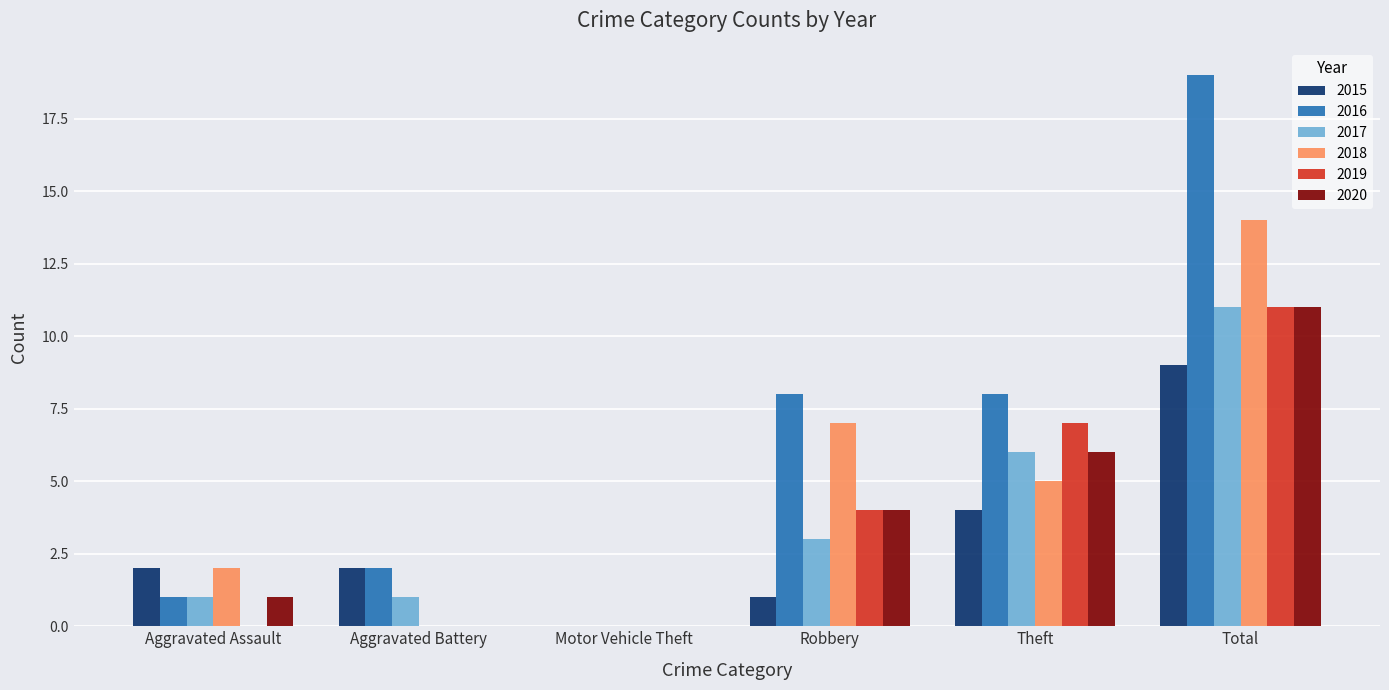

What is the sum of all 2018 values?

28